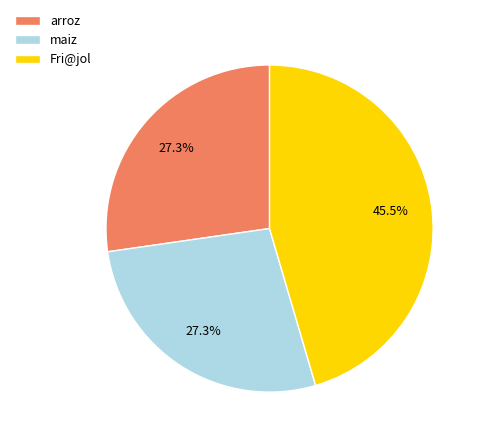

Approximately how many times larger is the value at arroz compared to Fri@jol?

0.6